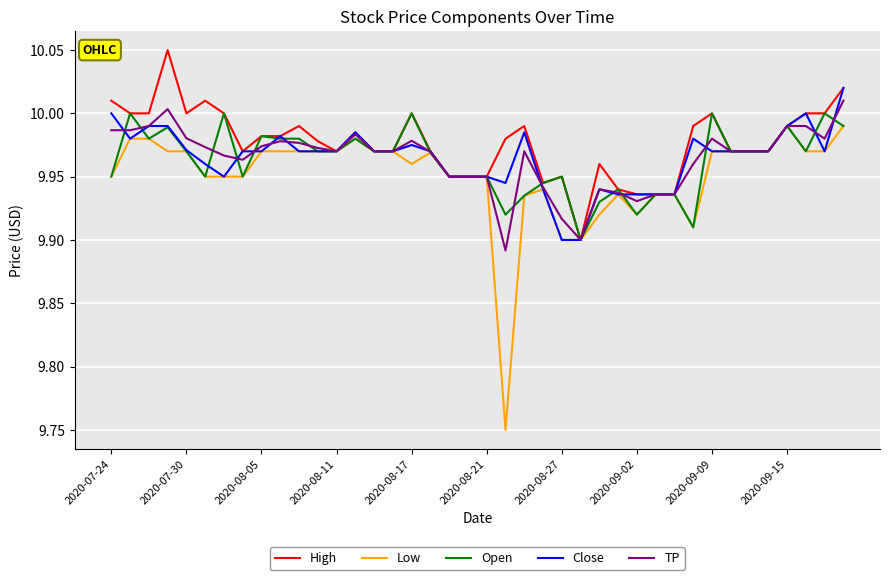

Which series has the largest range (max minus min)?

Low